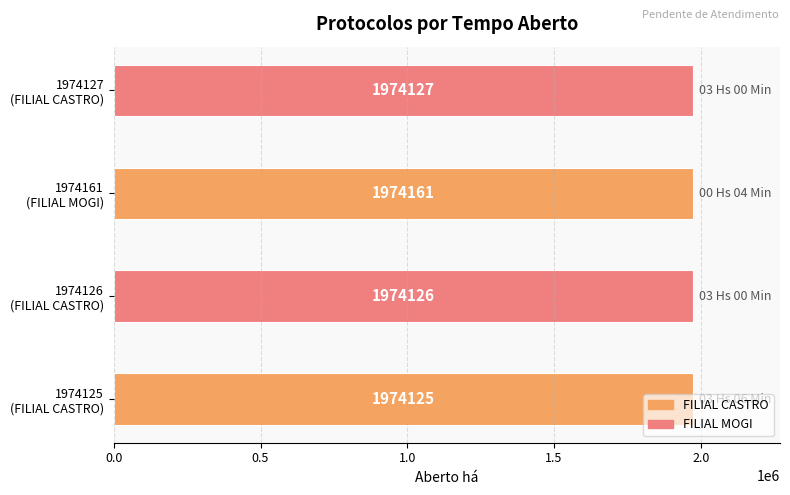

What is the smallest value displayed?

1974125